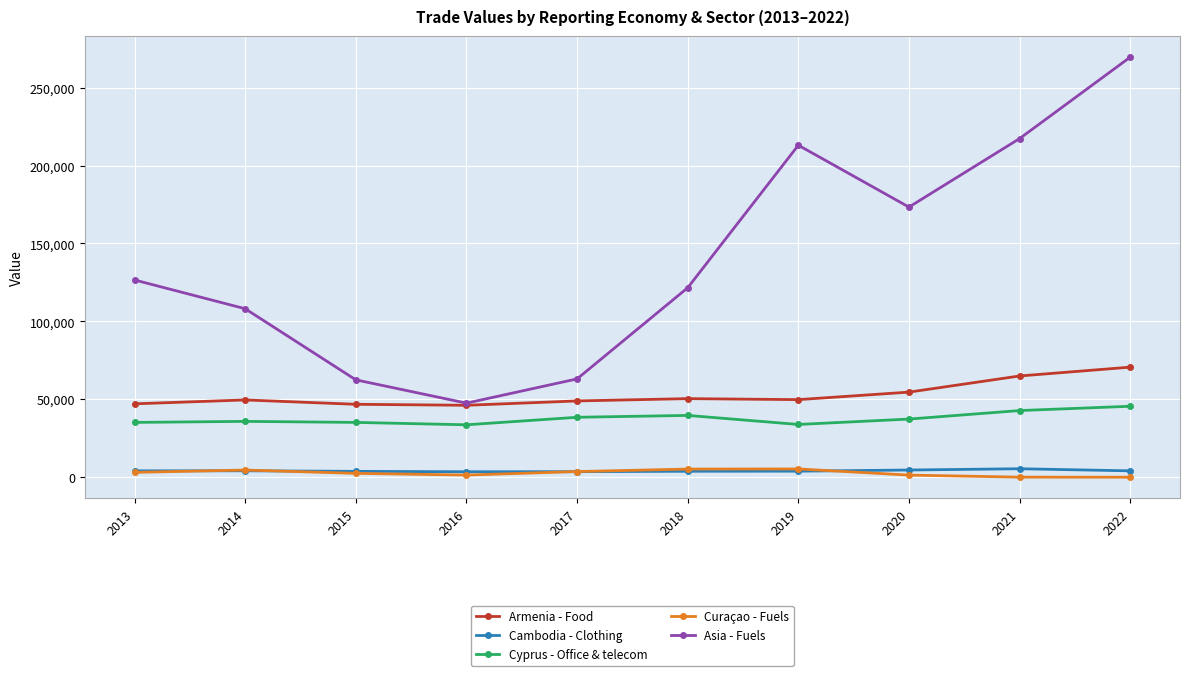

Is it true that Cyprus - Office & telecom equals 52364 at 2018?

False